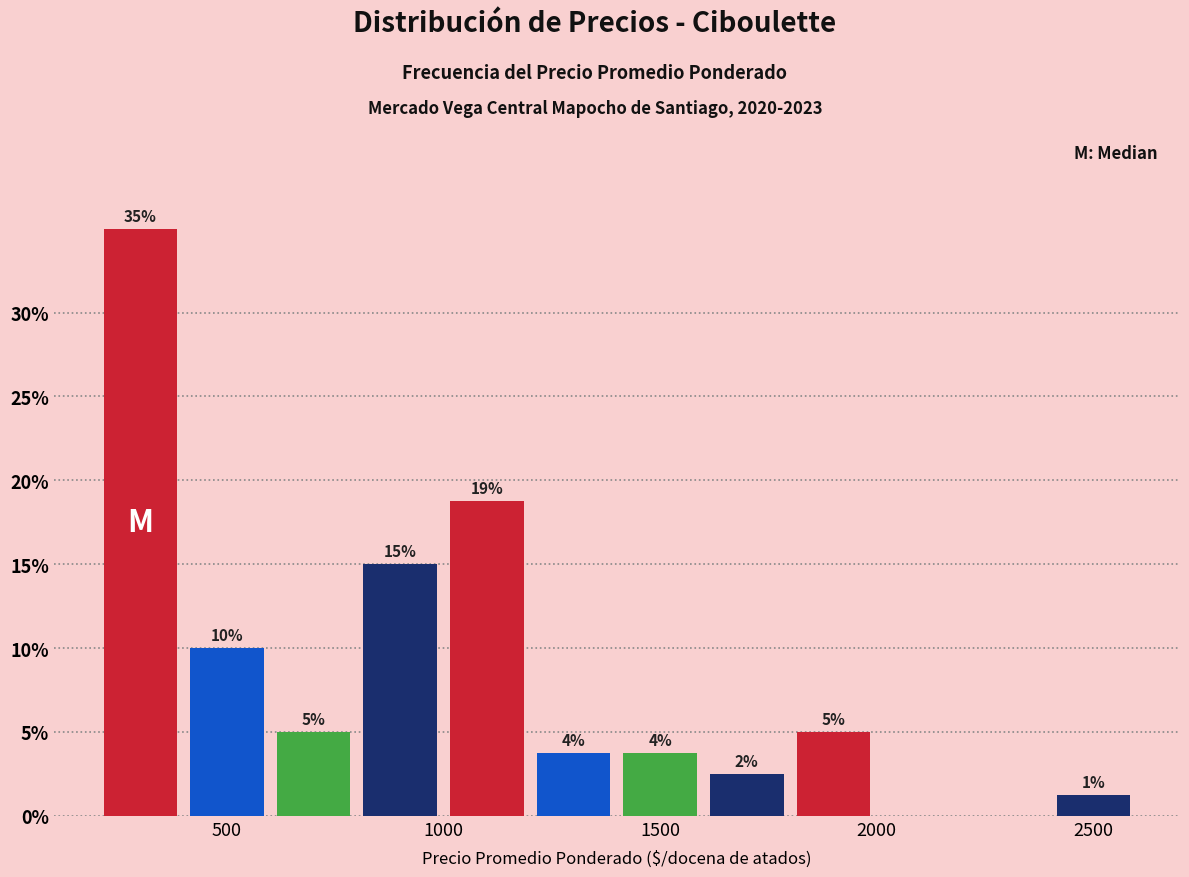

Which range on the x-axis has the tallest bar?

200 to 400